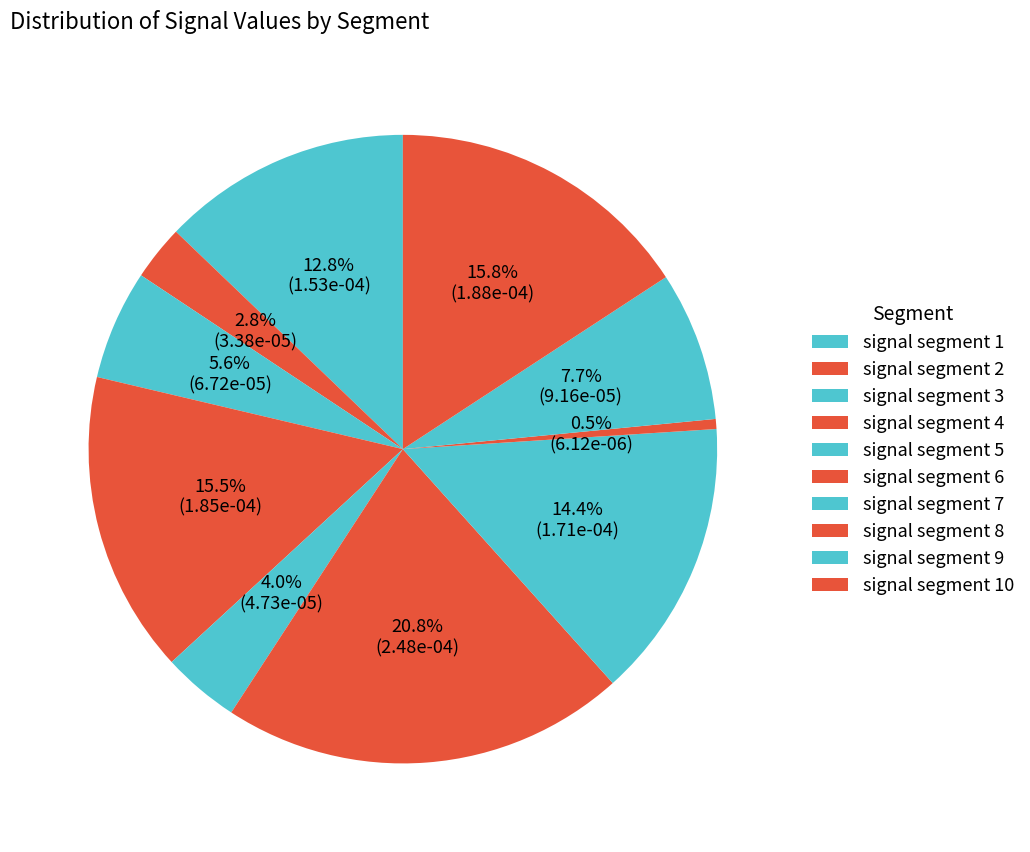

How much of the chart is everything except signal segment 6?

79.2%